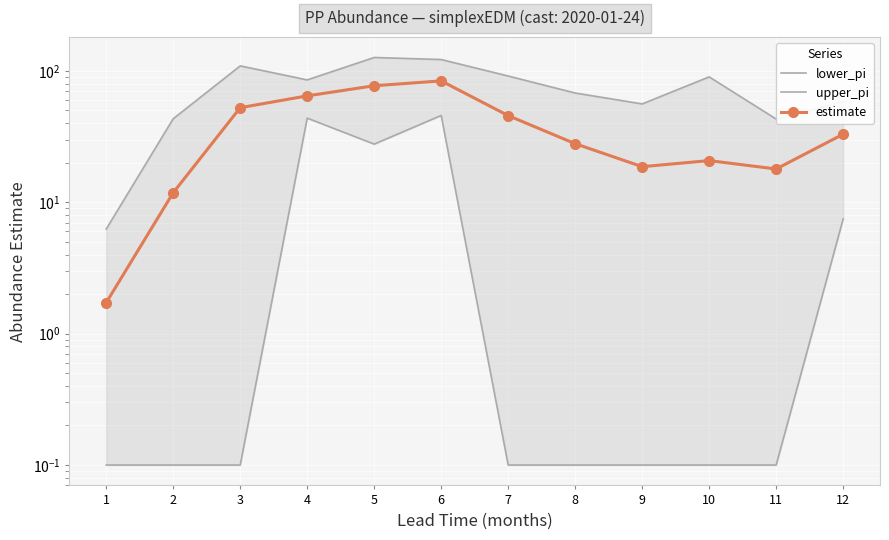

Which series has the largest range (max minus min)?

upper_pi